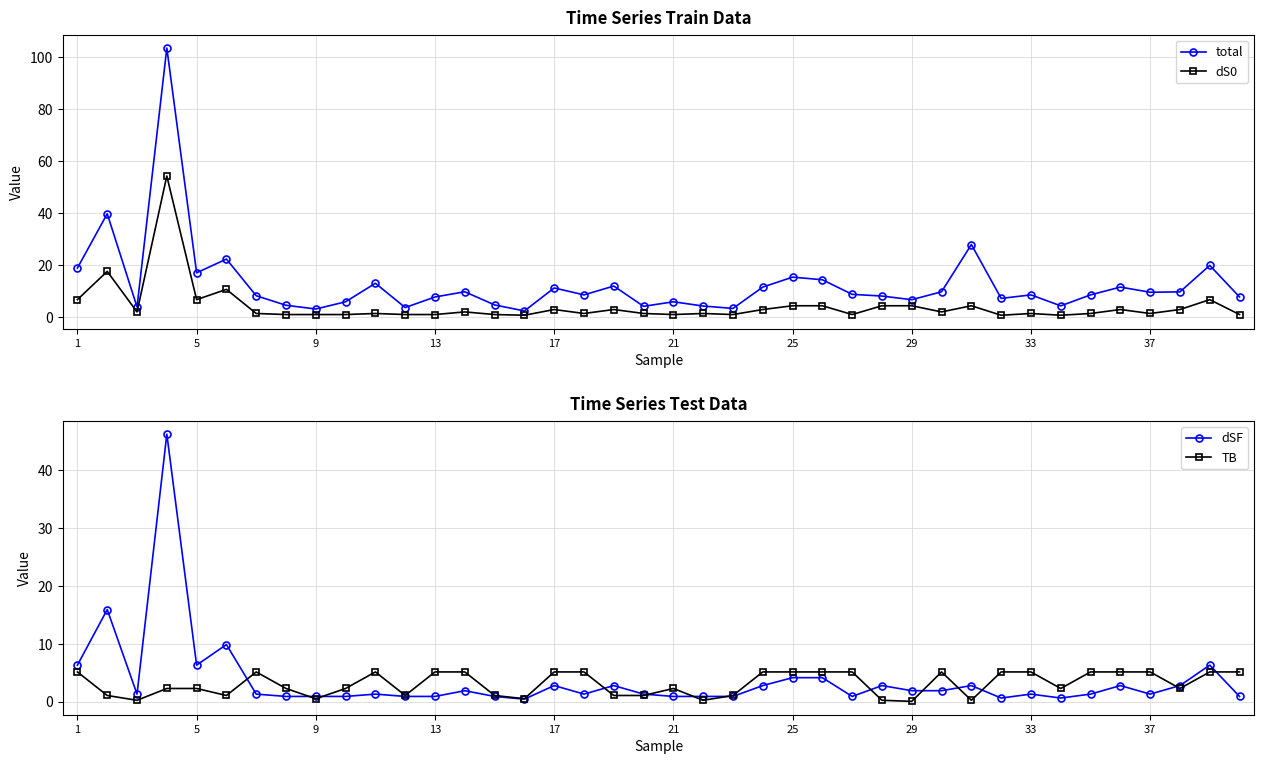

What is the value of the total point at the 9th from the left?

3.0